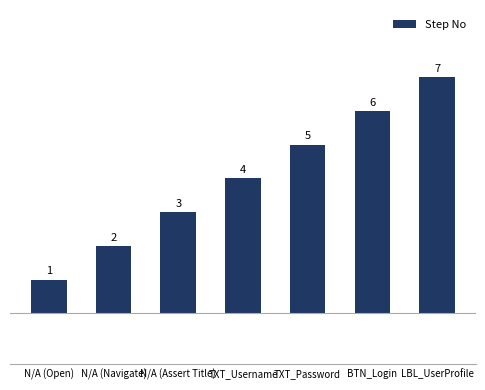

What is the change in value from N/A (Navigate) to LBL_UserProfile?

+5